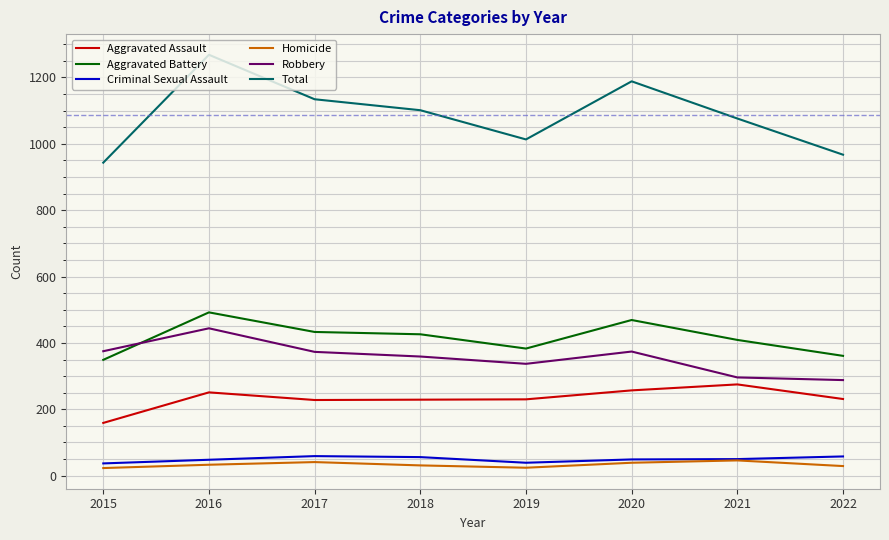

Is the value of Total at 2022 greater than the value of Aggravated Battery at 2019?

Yes